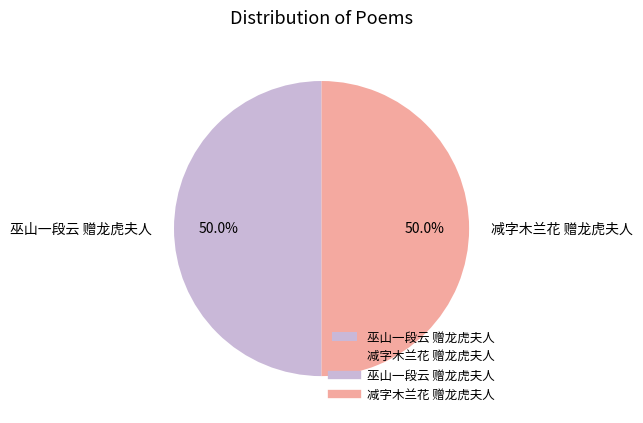

How many slices are in this pie chart?

2